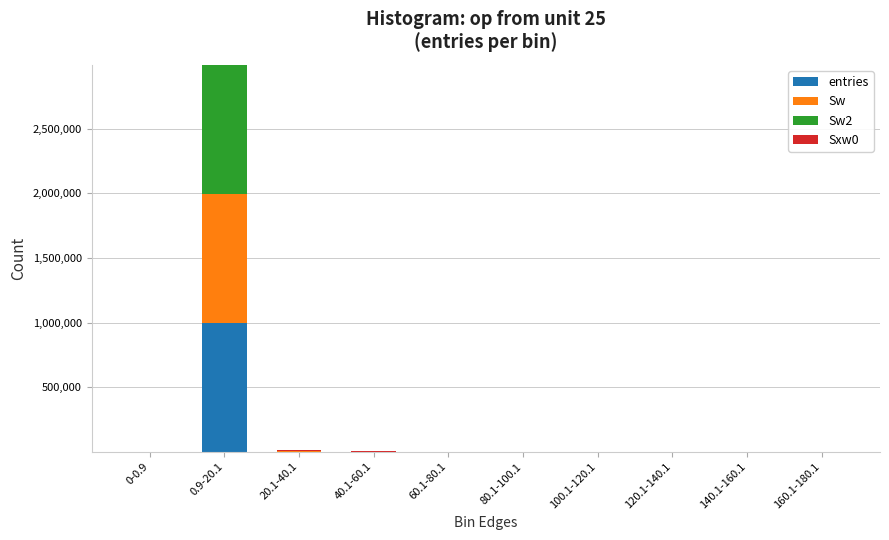

At which category is the sum across all series the highest?

0.9-20.1